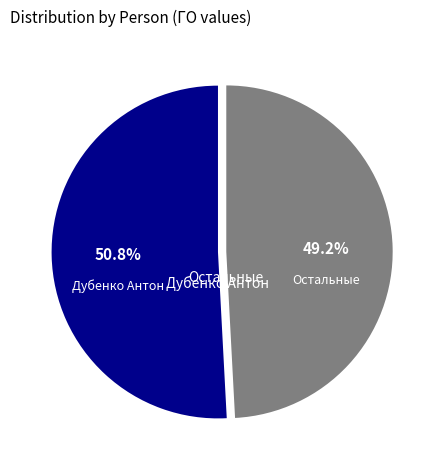

Rank the categories by value from lowest to highest.

Остальные, Дубенко Антон